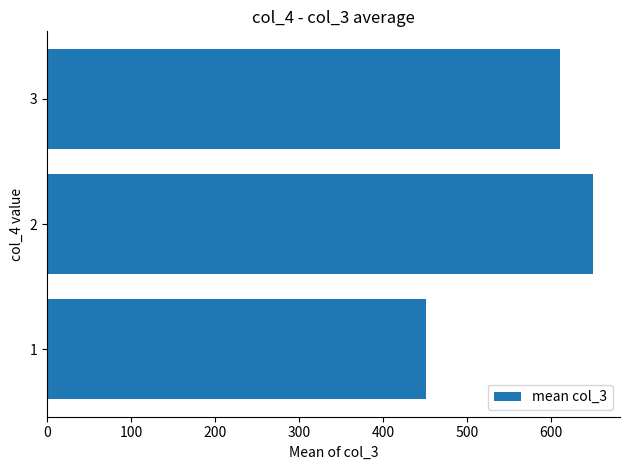

Does the chart contain stacked bars?

No